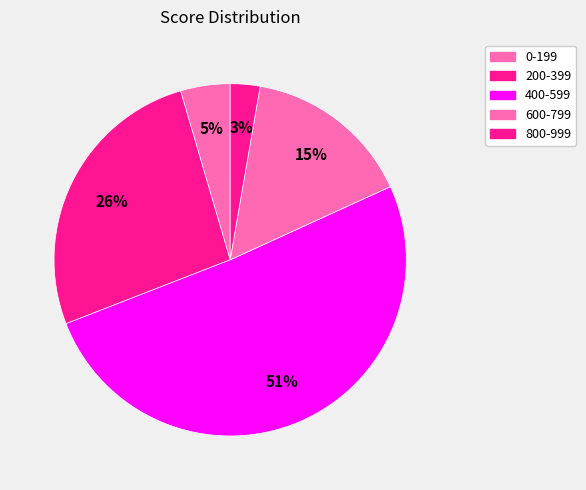

To the nearest percent, what is the difference between the largest and smallest slice percentages?

48%